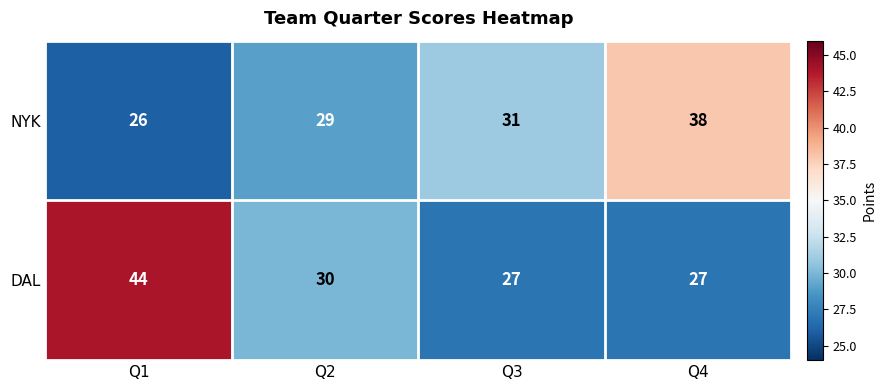

How many categories are shown in the chart?

4